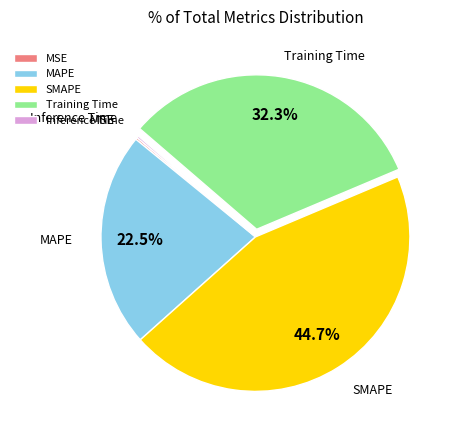

What percentage do SMAPE and Training Time together represent?

77.1%